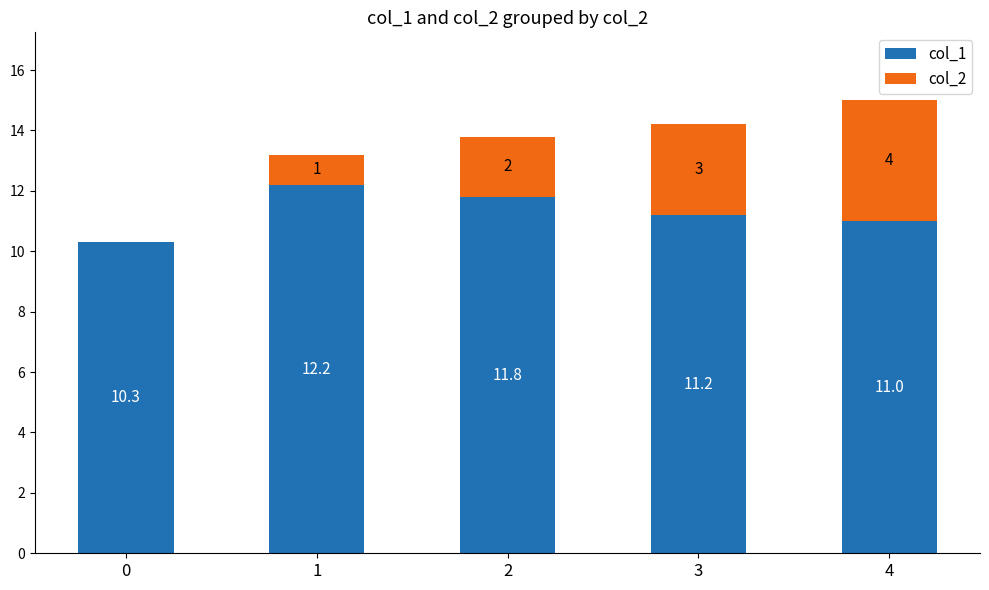

How many col_1 values are between 11 and 12?

3